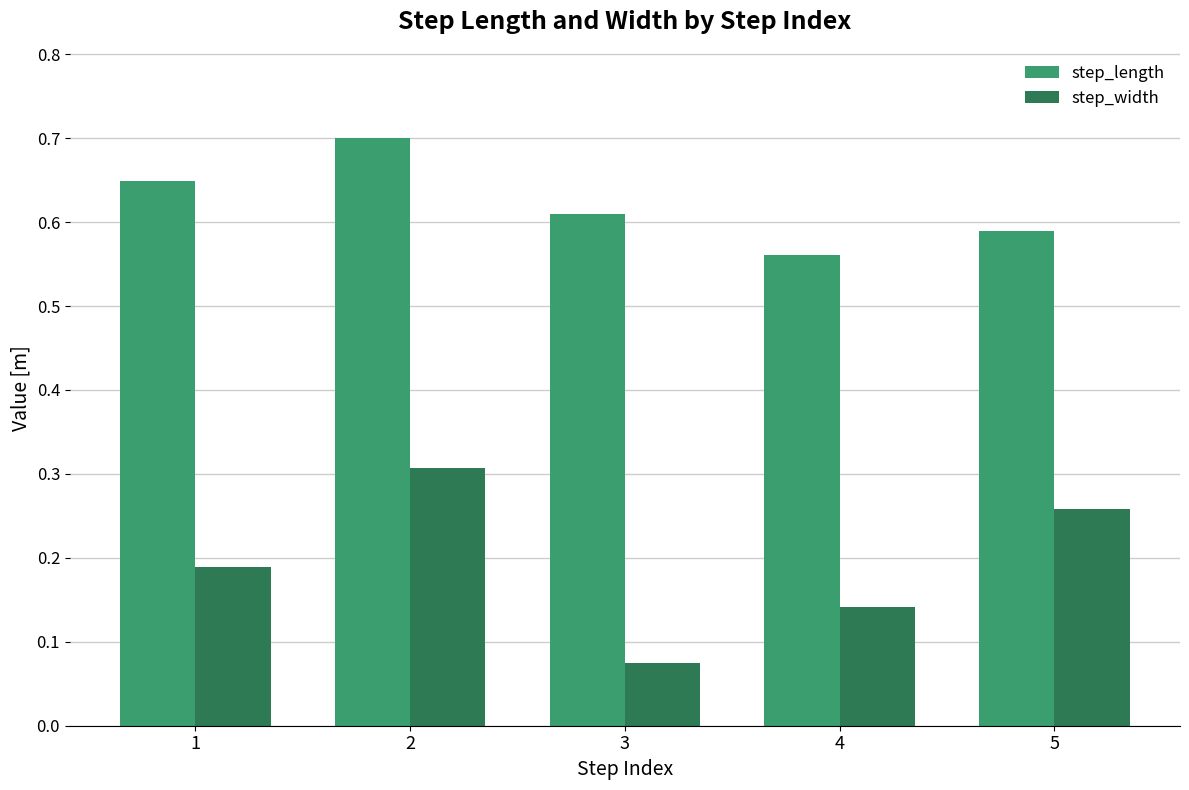

What is the spread (max minus min) of values at 3?

0.5